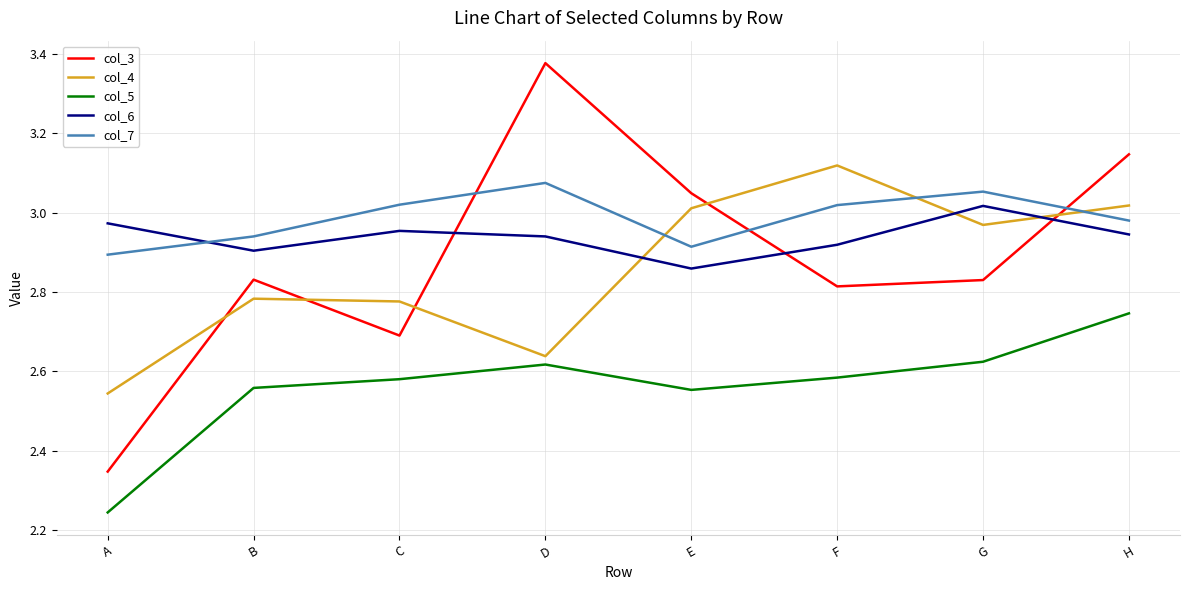

Does the chart display data point markers on the line(s)?

No